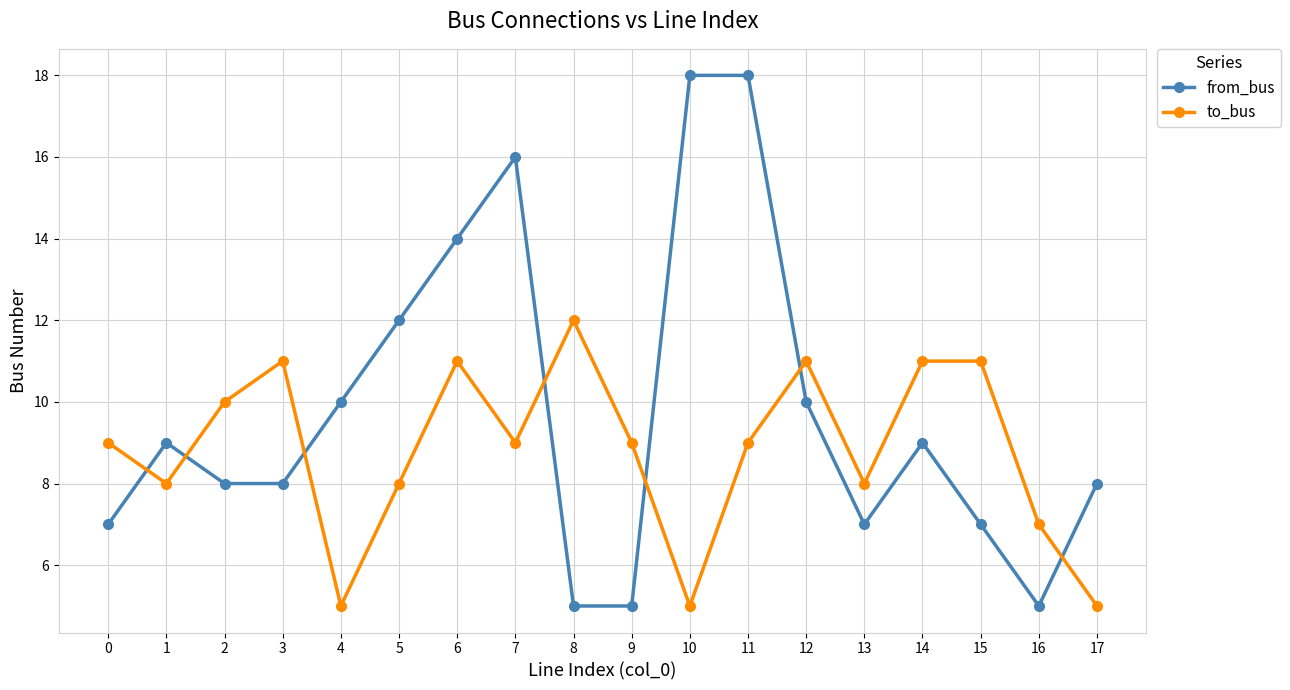

What is the spread (max minus min) of values at 15?

4